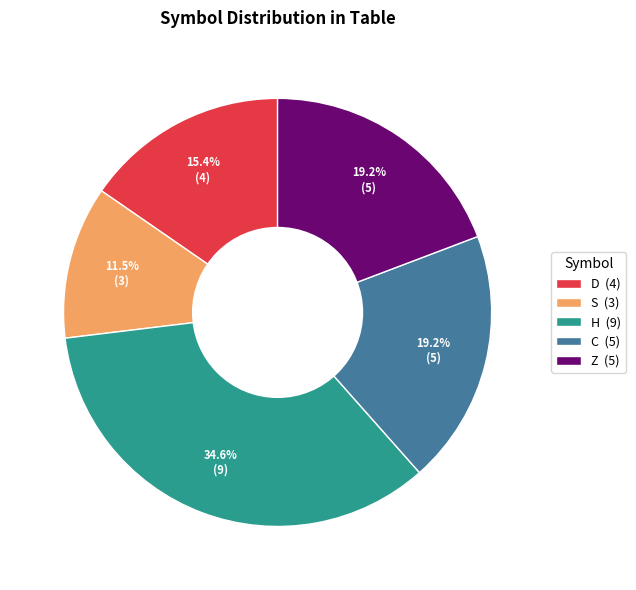

Does any single category account for the majority?

No